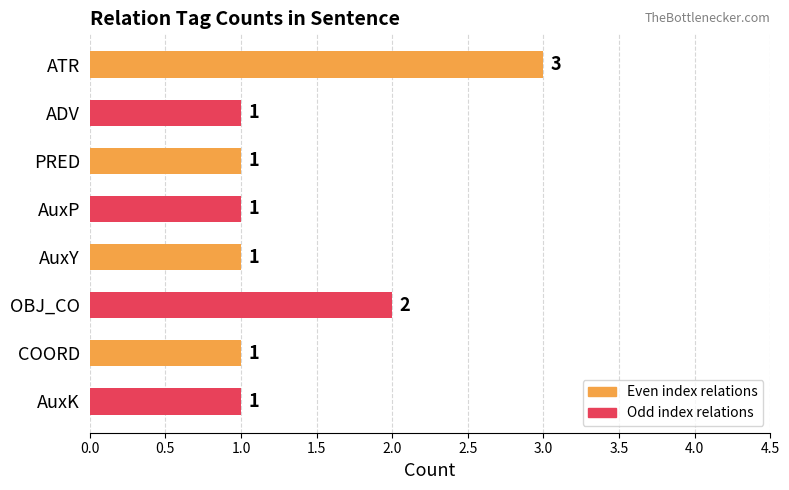

Reading bottom to top, transcribe all the data shown in this chart.

AuxK=1	COORD=1	OBJ_CO=2	AuxY=1	AuxP=1	PRED=1	ADV=1	ATR=3